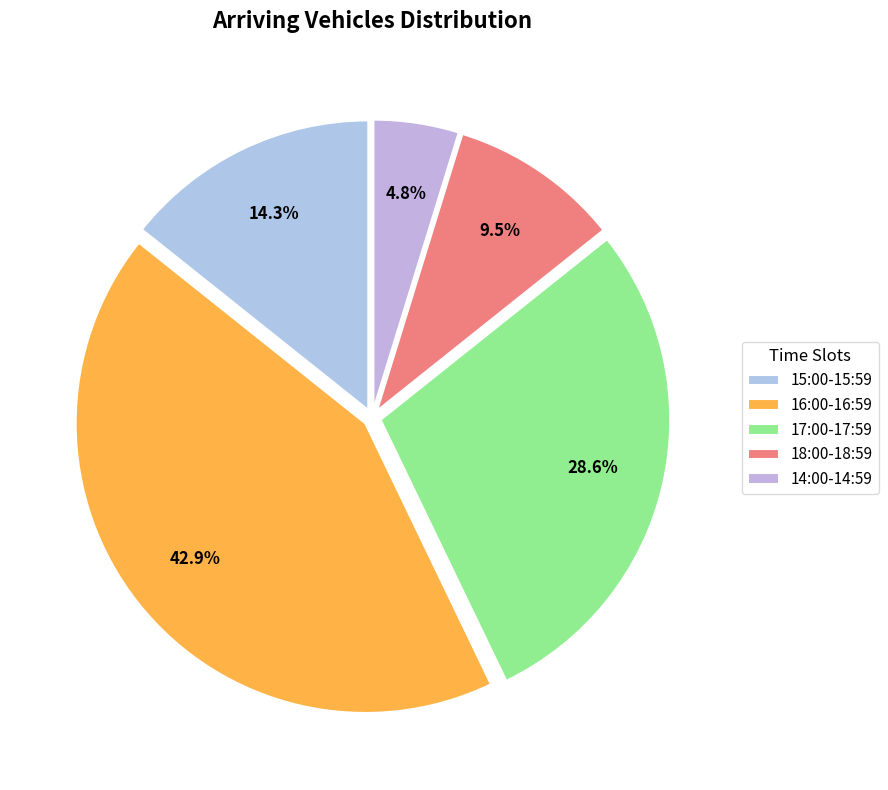

Rank the categories by value from highest to lowest.

16:00-16:59, 17:00-17:59, 15:00-15:59, 18:00-18:59, 14:00-14:59